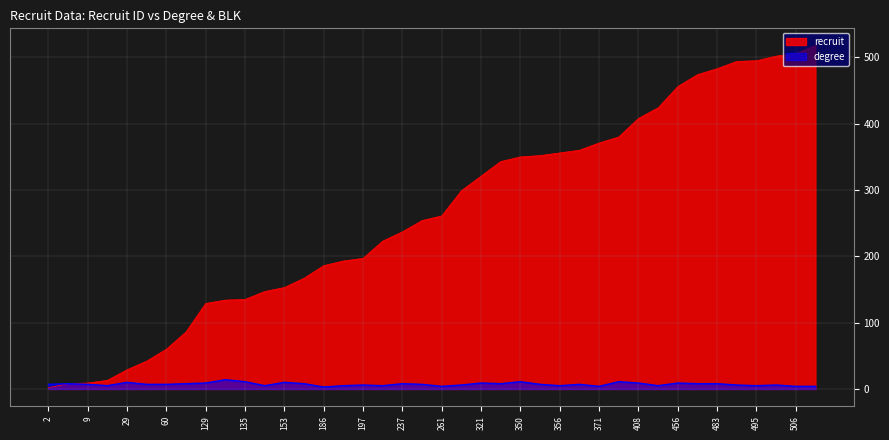

True or false: degree has a value of 1 at 518.

False